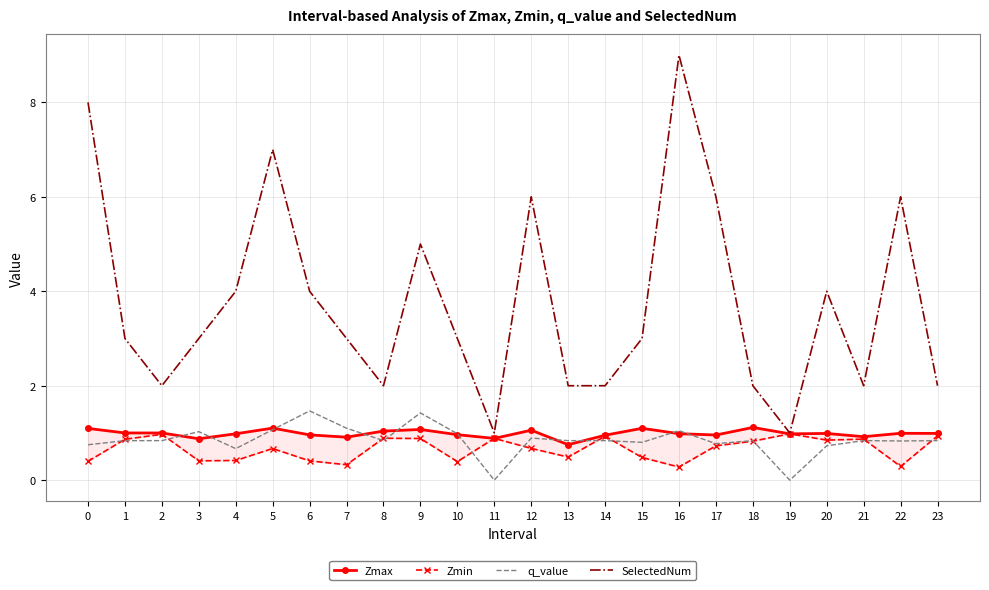

Which series has the widest spread of values?

SelectedNum